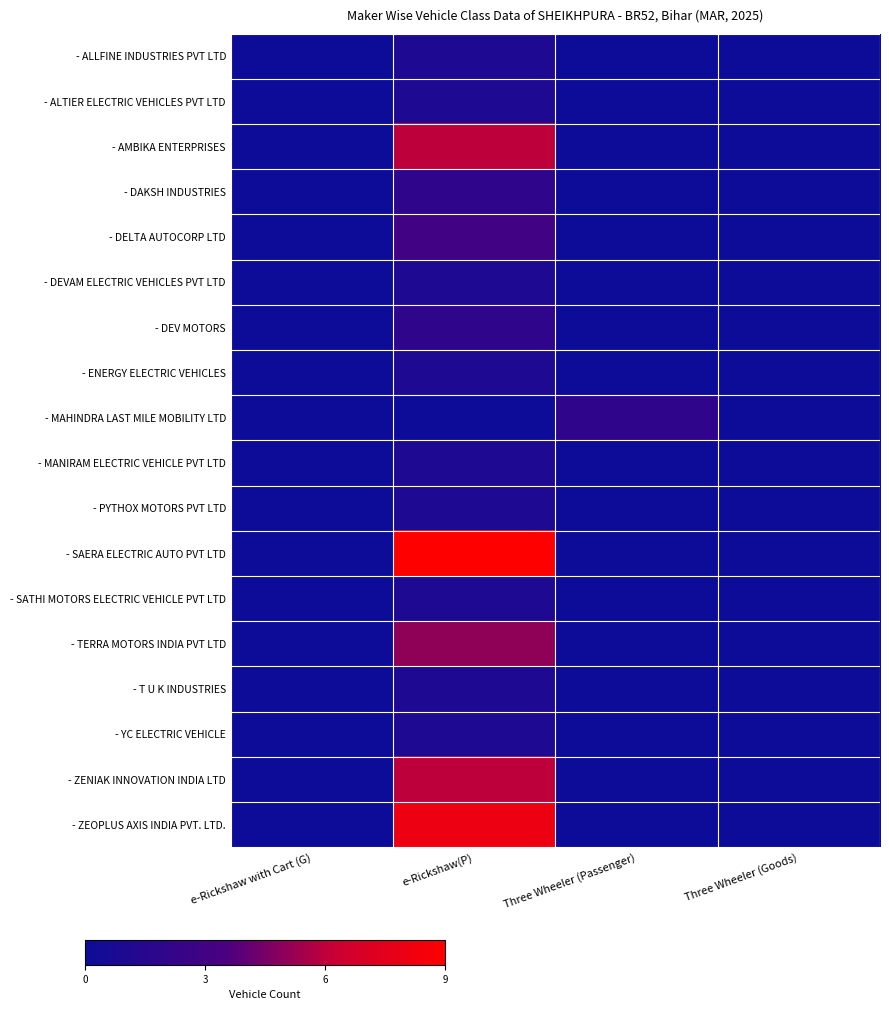

Which has a higher value, e-Rickshaw(P) or Three Wheeler (Passenger)?

e-Rickshaw(P)